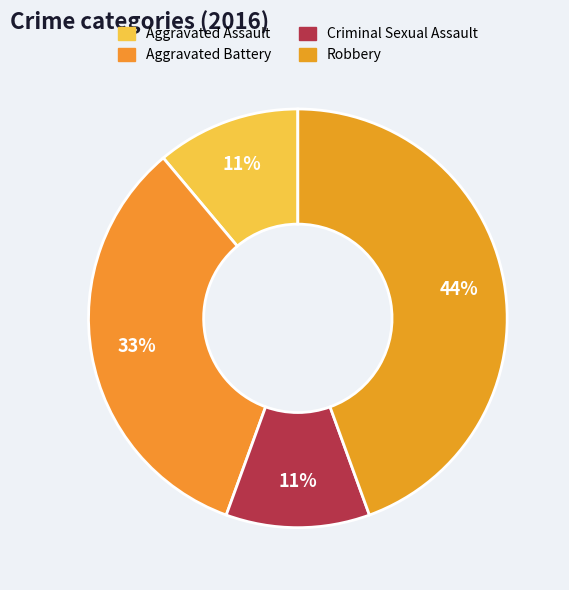

To the nearest percent, what is the difference between the largest and smallest slice percentages?

33%